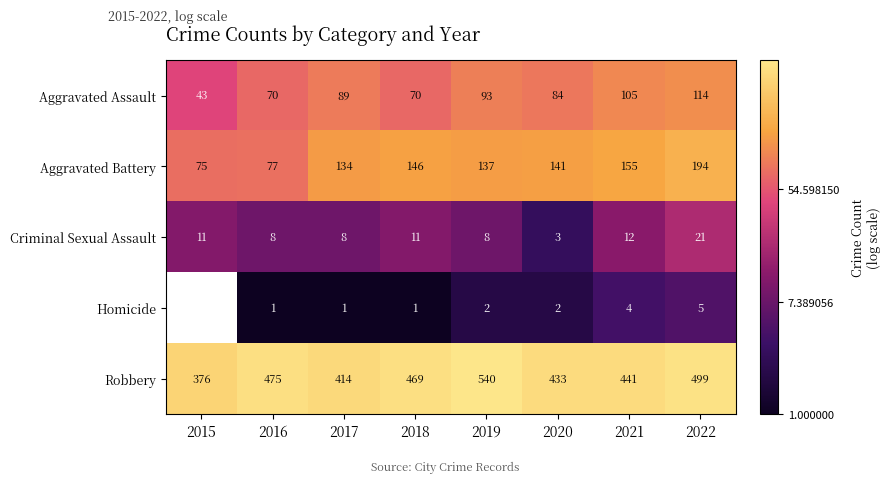

What is the total value across all series at 2019?

780.0